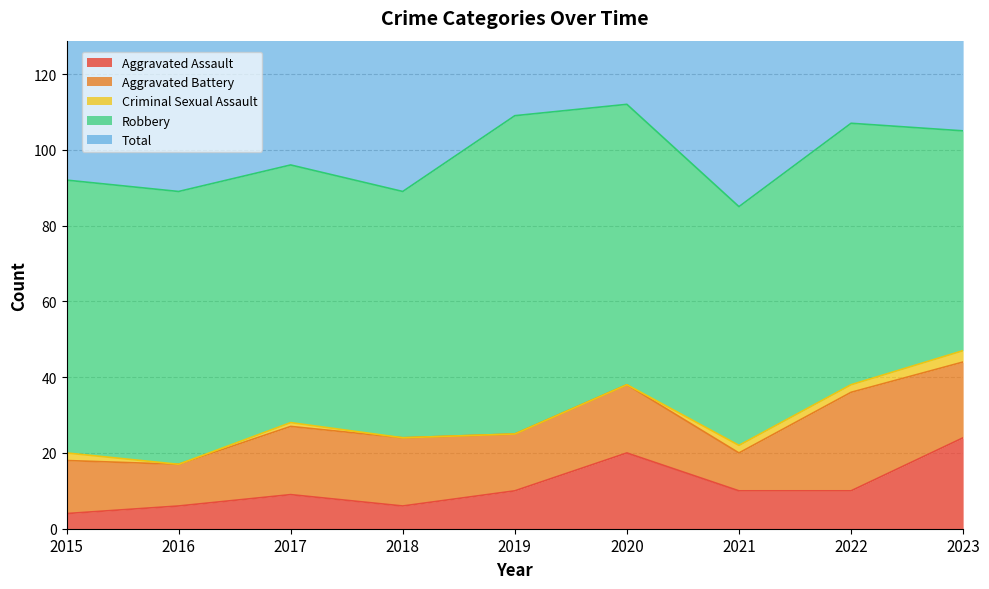

True or false: Total has a value of 89 at 2016.

True